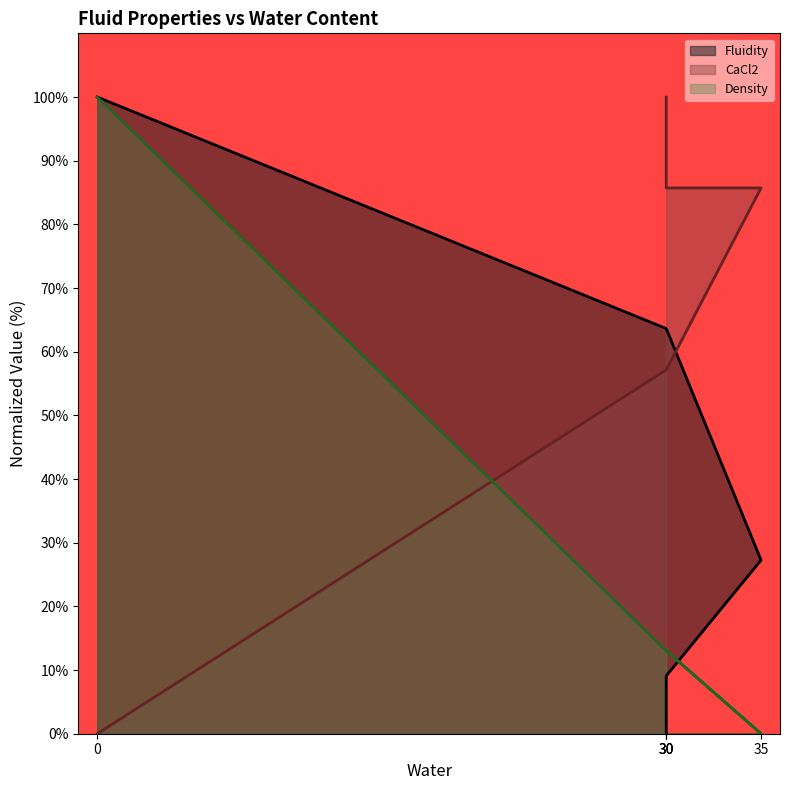

Rank the series by their average value, from lowest to highest.

Density, Fluidity, CaCl2